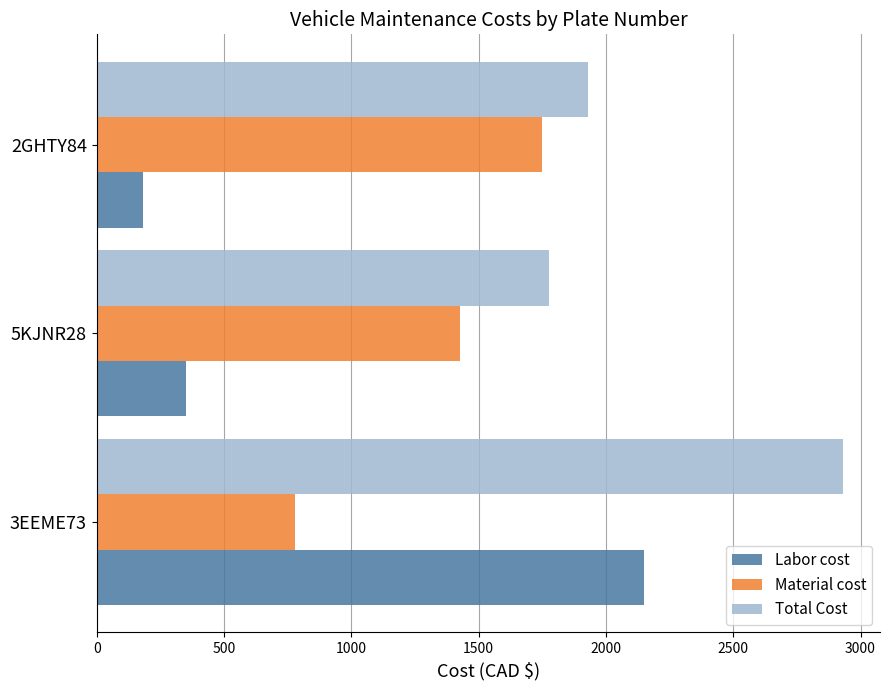

What is the difference between the second highest and minimum values in the Total Cost series?

155